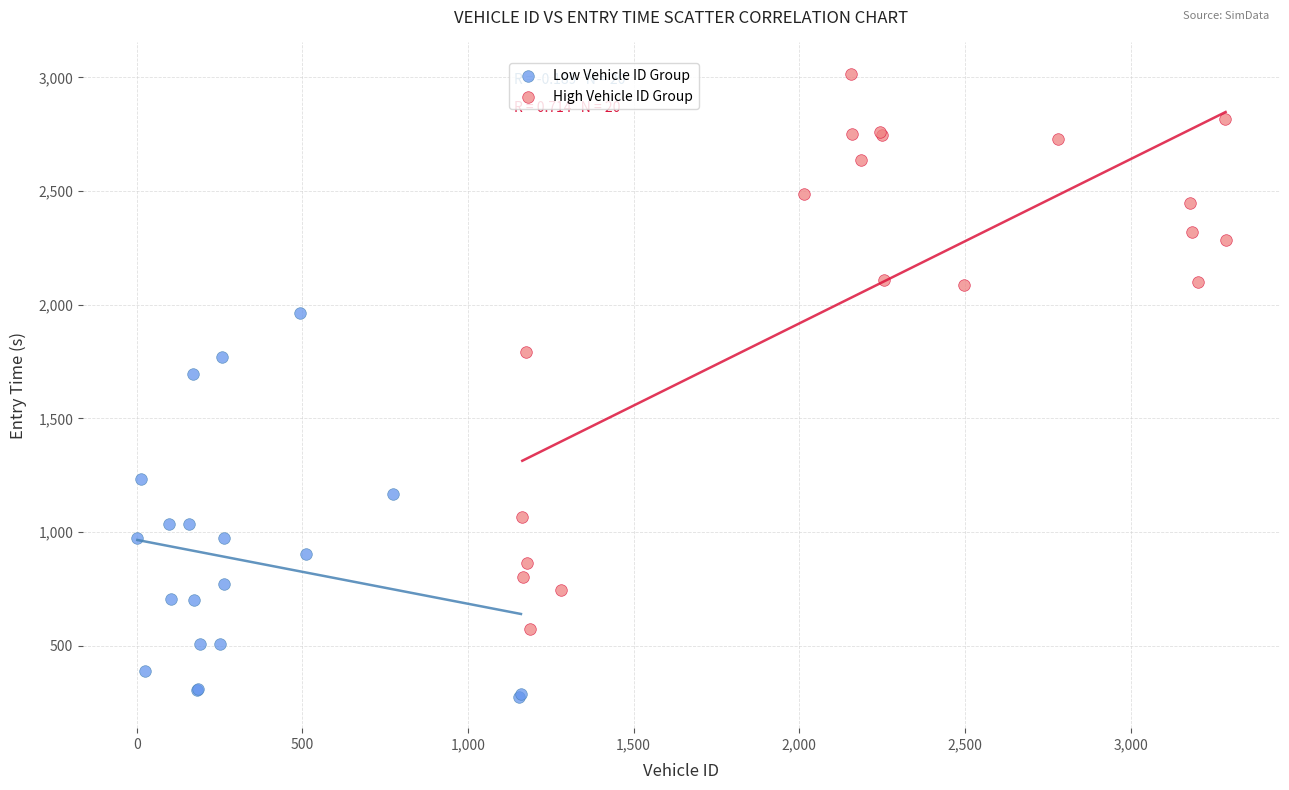

What are all the series names shown in the legend?

Low Vehicle ID Group, High Vehicle ID Group